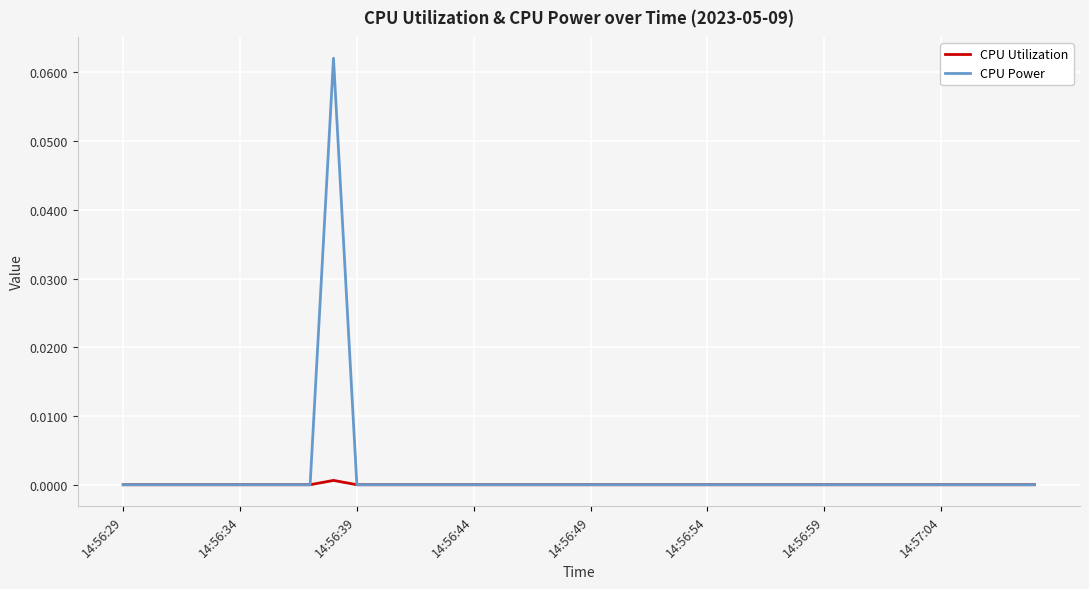

Rank the series by their maximum value, from highest to lowest.

CPU Power, CPU Utilization